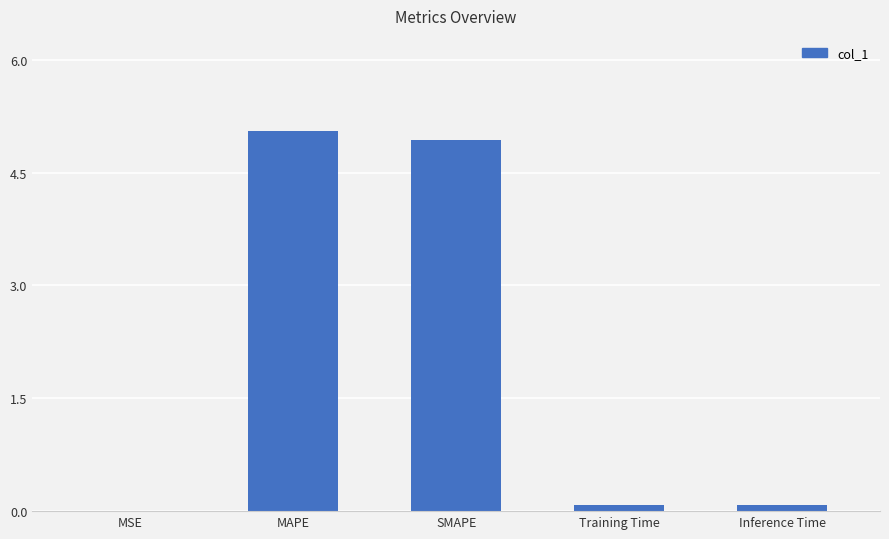

What is the maximum value shown in the chart?

5.1